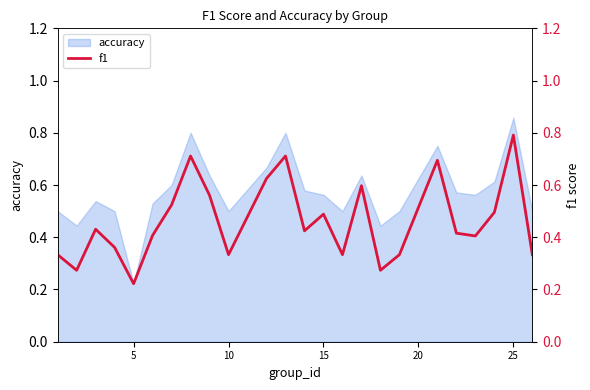

True or false: the data has more than 1 interior local peaks.

True